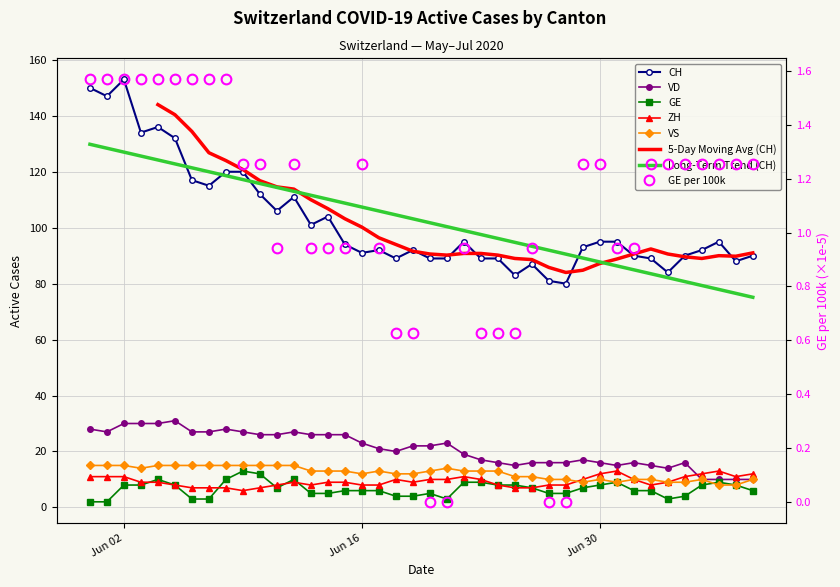

Which series has the largest total across all categories?

CH